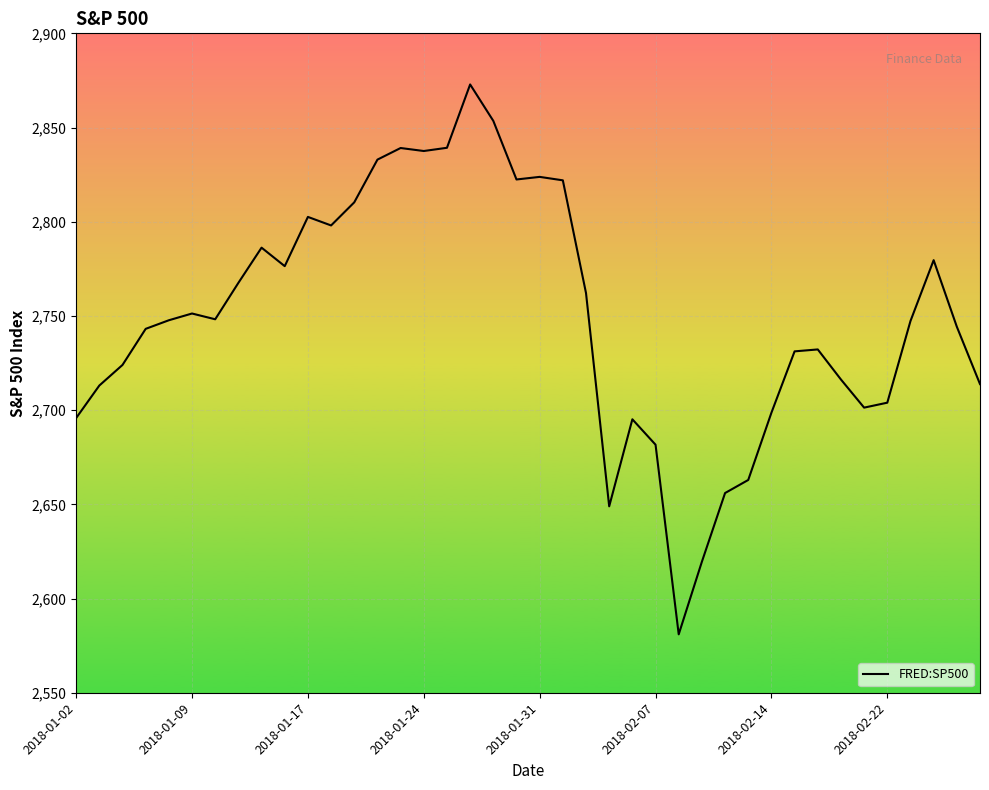

What is the difference between the maximum and minimum values?

291.9